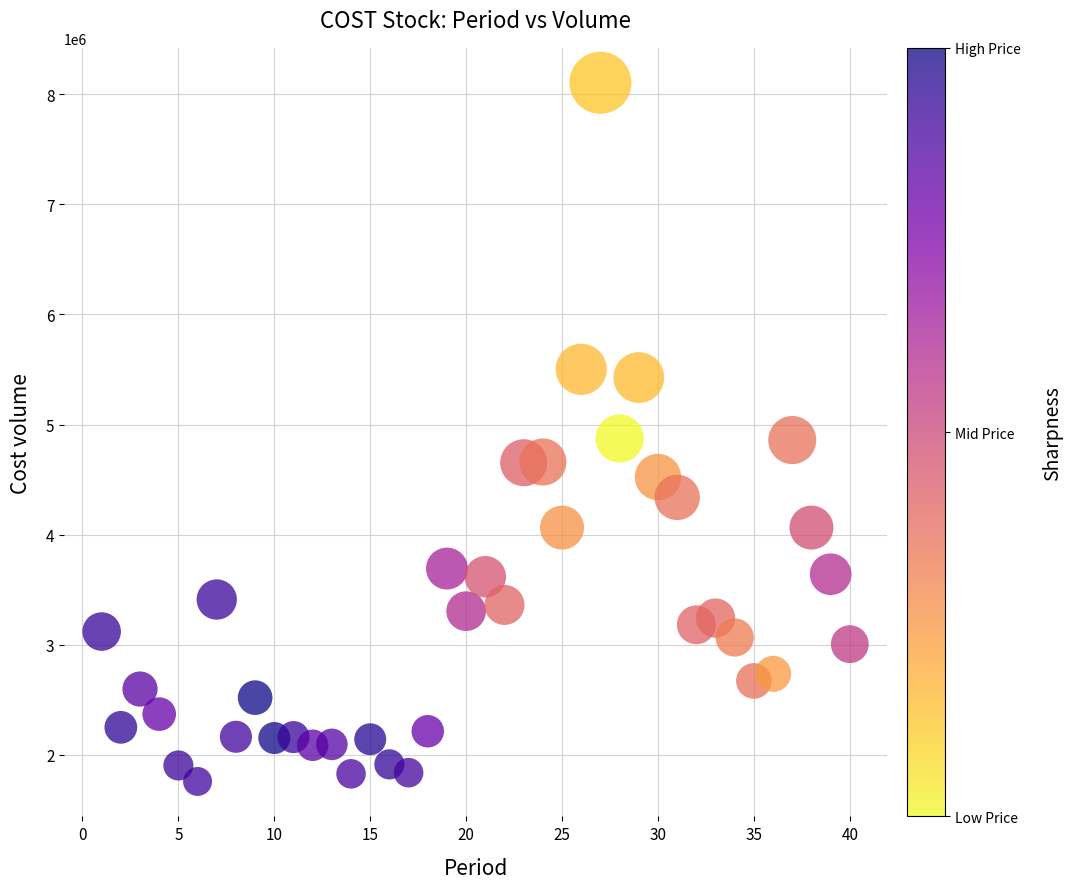

What is the range of Y values (max minus min)?

6343000